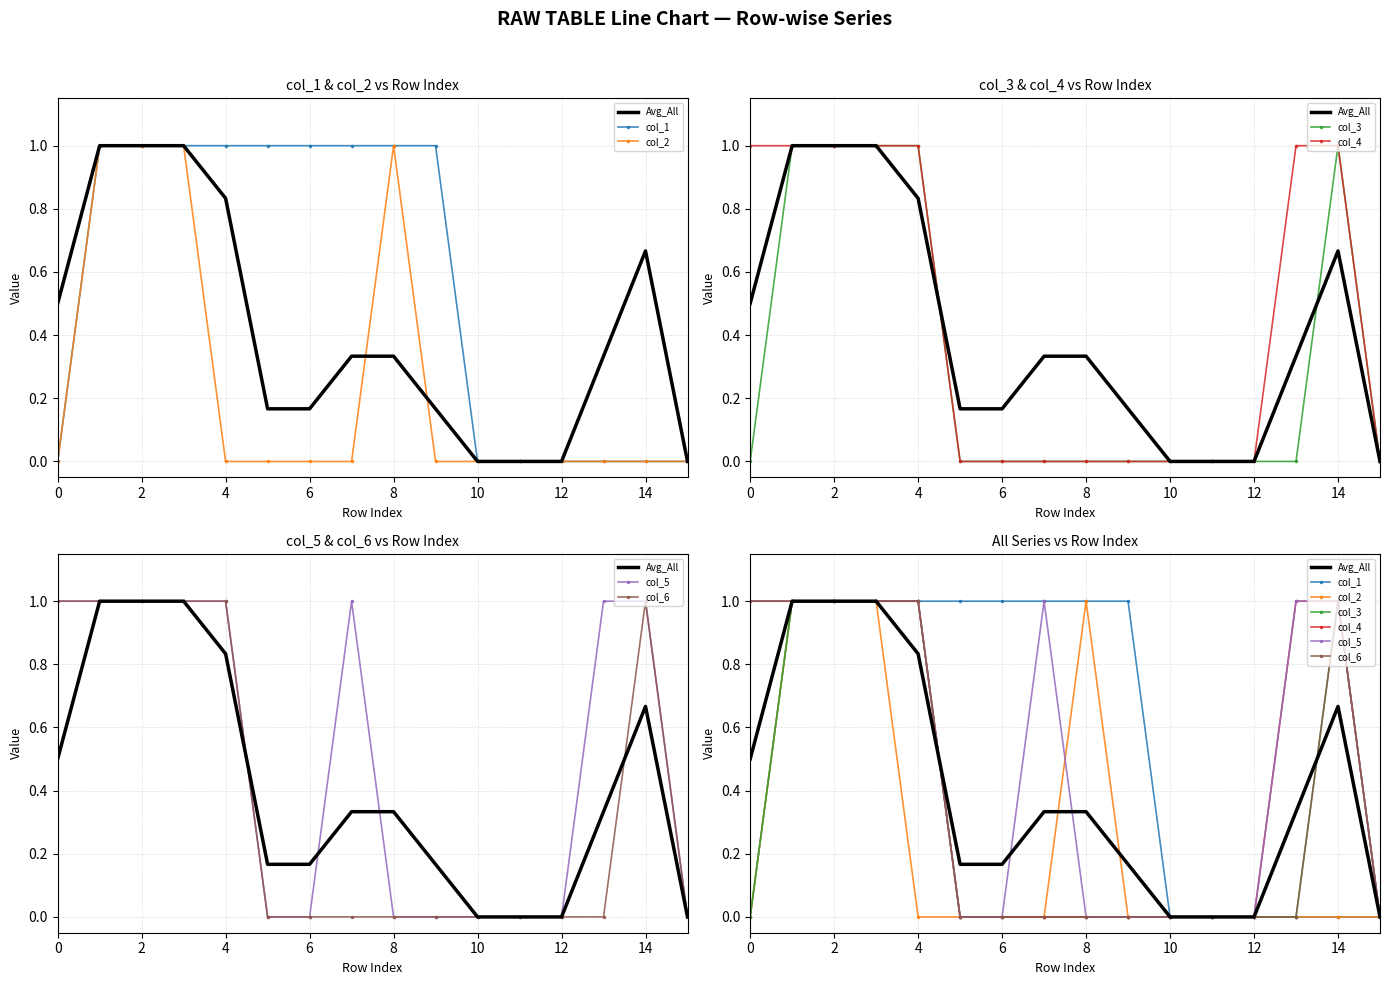

Rank the series at 1 from lowest to highest value.

col_1, col_2, col_3, col_4, col_5, col_6